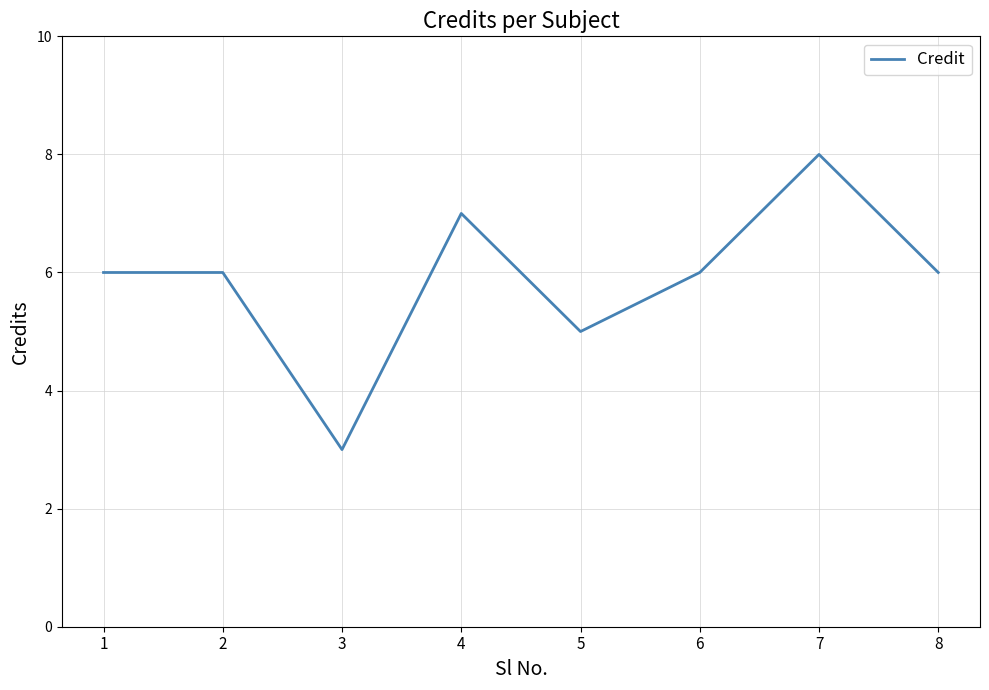

Approximately how many times larger is the value at 5 compared to 7?

0.6